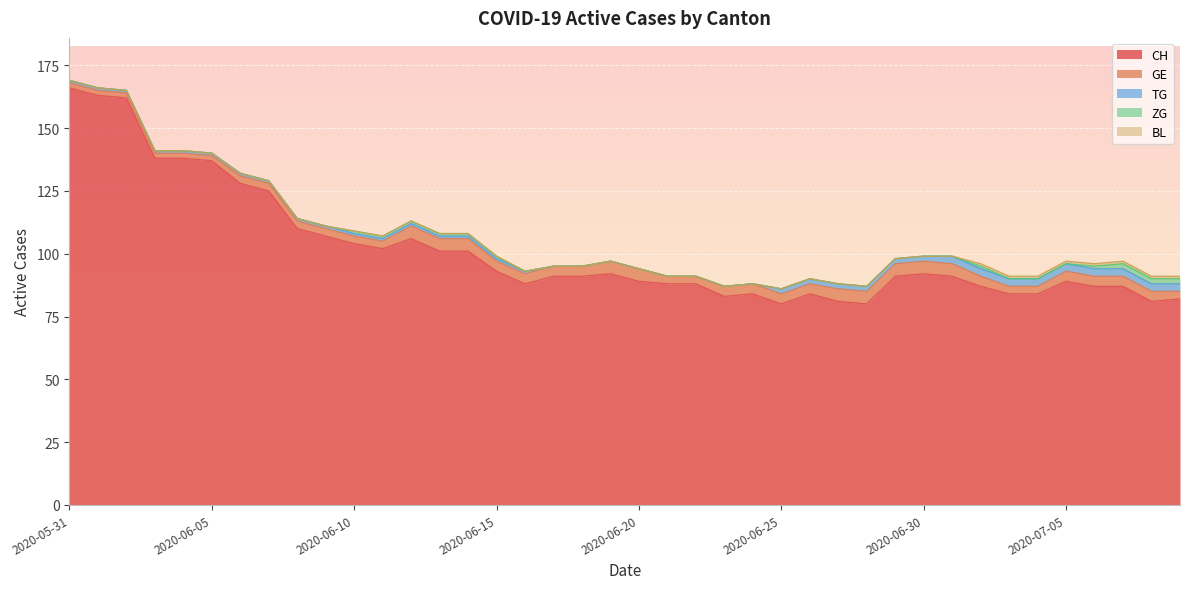

True or false: BL and CH cross at least once.

False